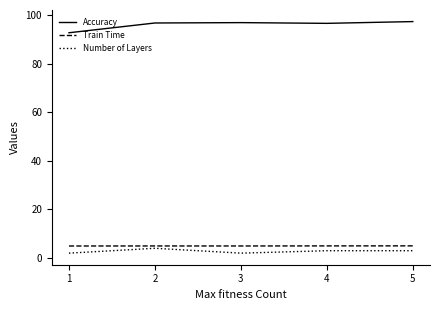

What is the approximate value of Number of Layers at 2?

4.0